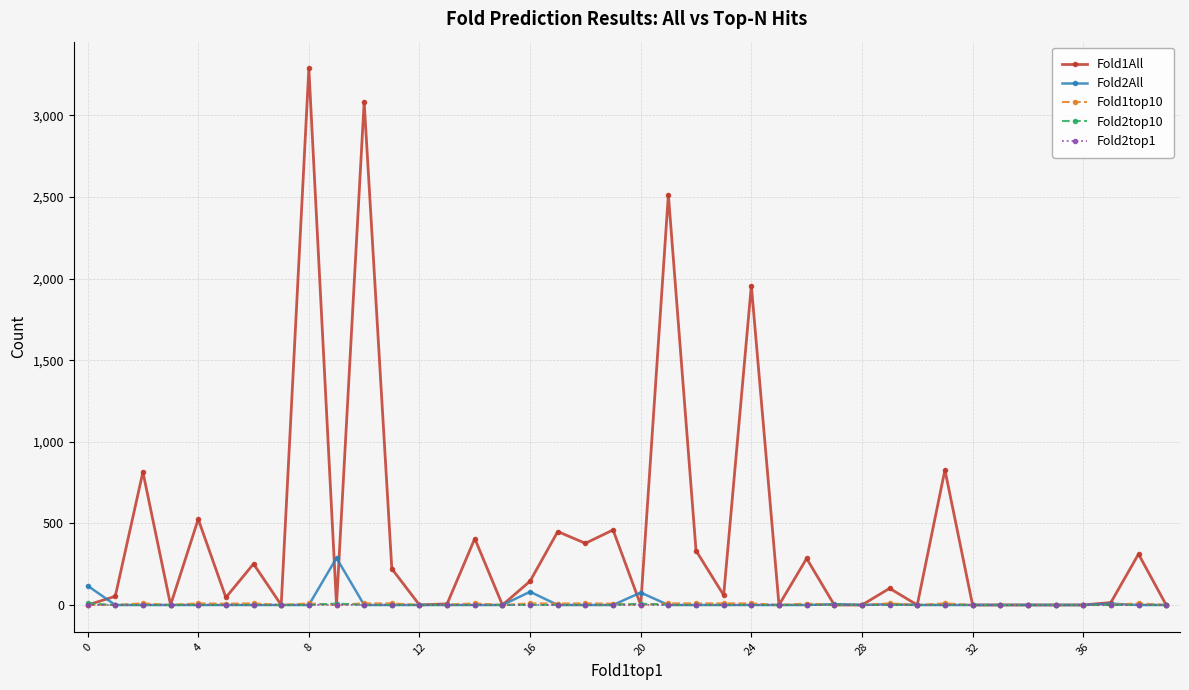

Which series has the largest total across all categories?

Fold1All